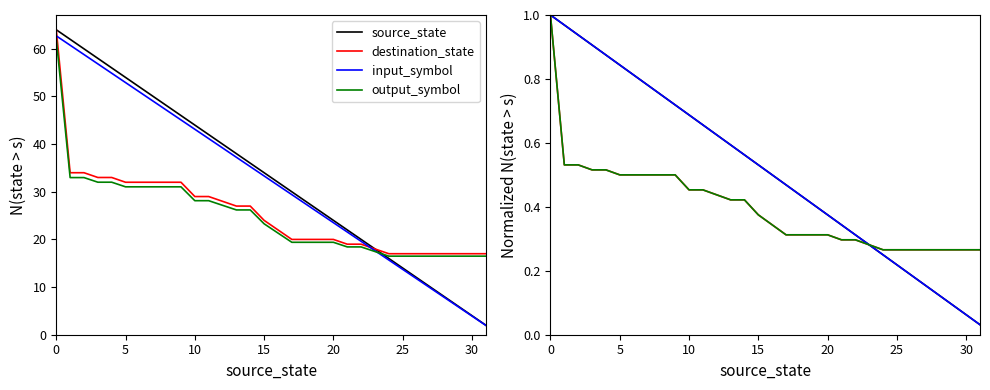

How many series are shown in this chart?

4